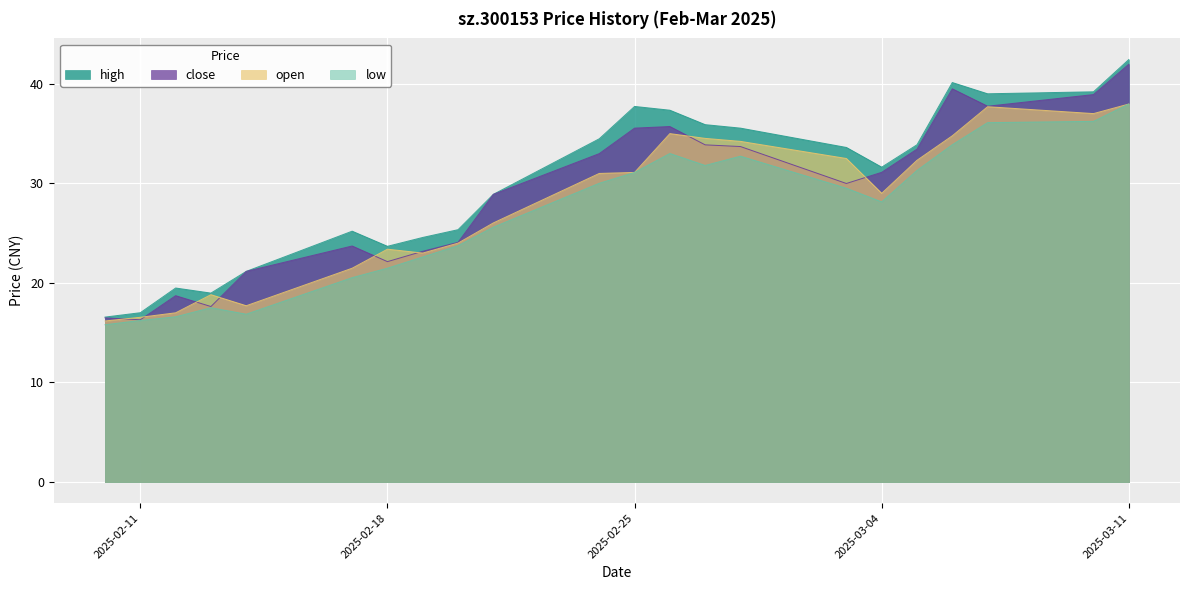

What are all the series names shown in the legend?

high, close, open, low